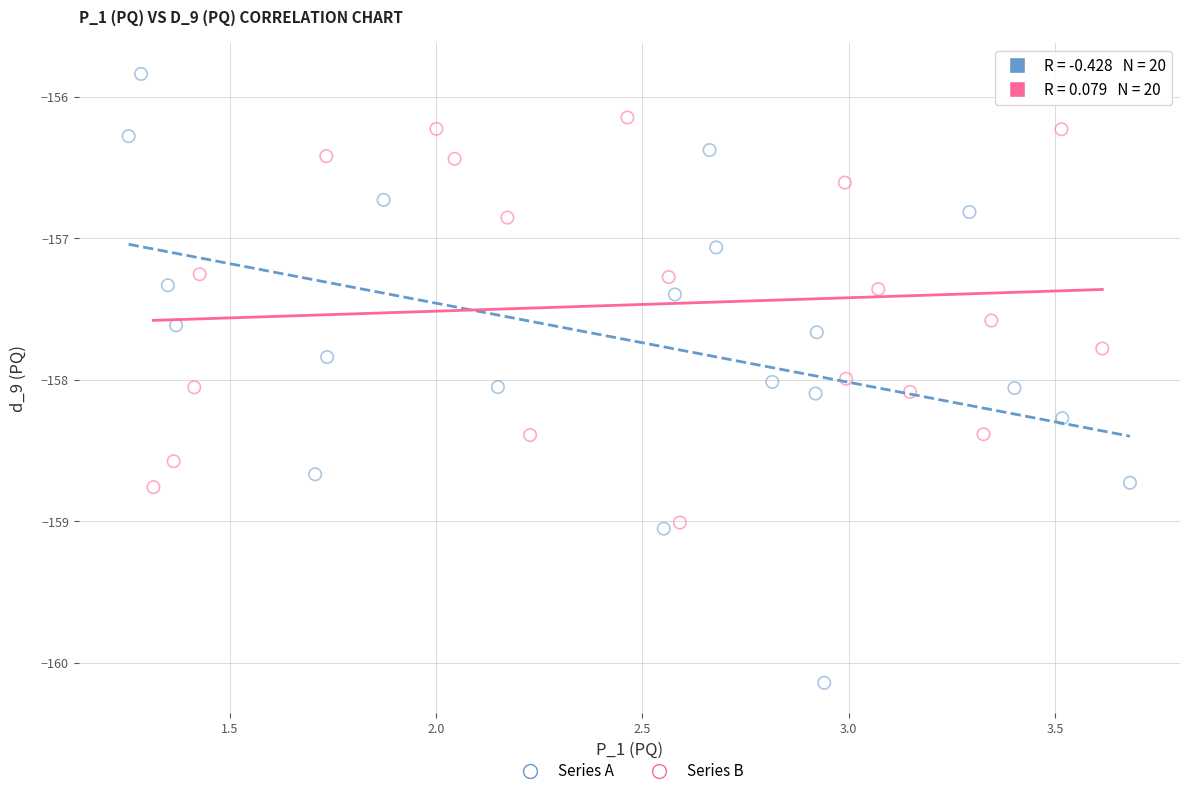

Which series has the largest Y range (max minus min)?

Series A